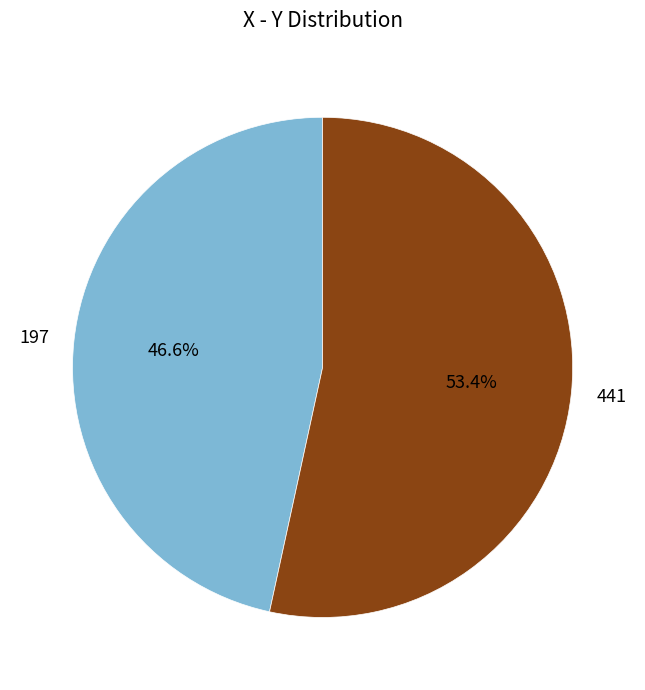

What is the ratio of the value at 441 to the value at 197?

1.1